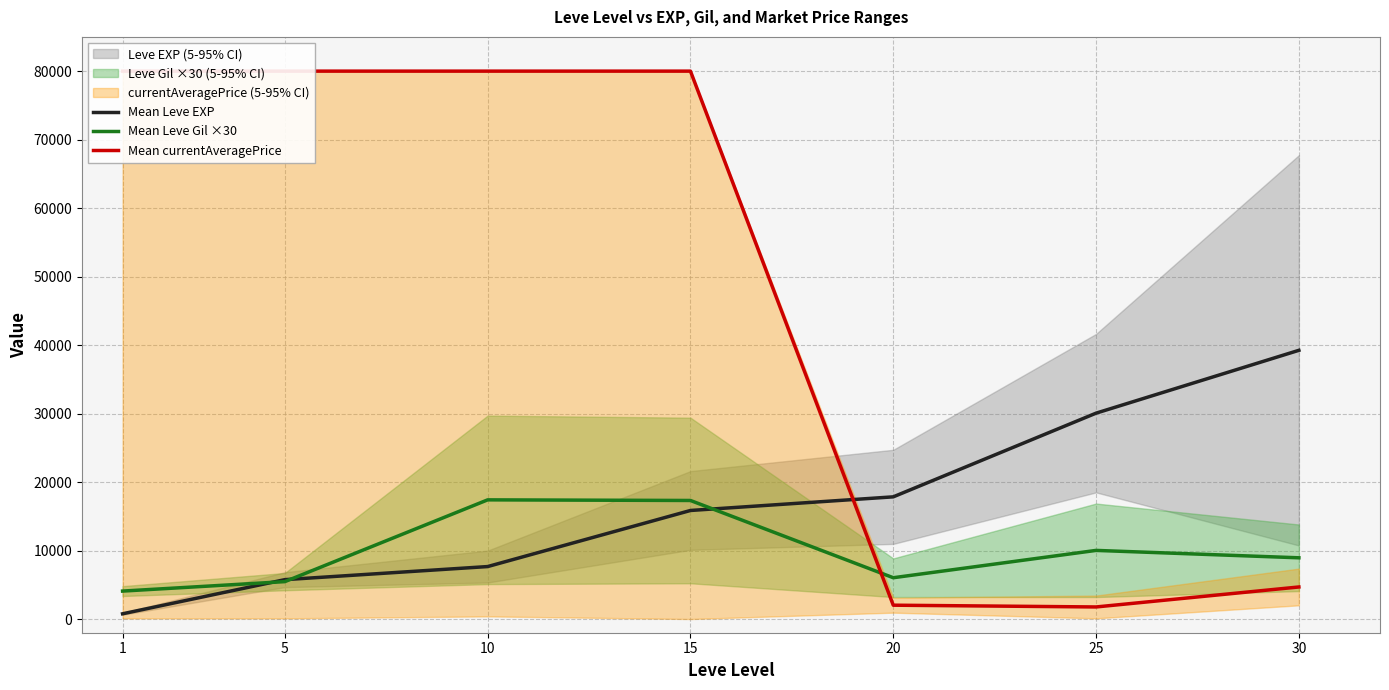

Which label corresponds to the smallest value in the chart?

1